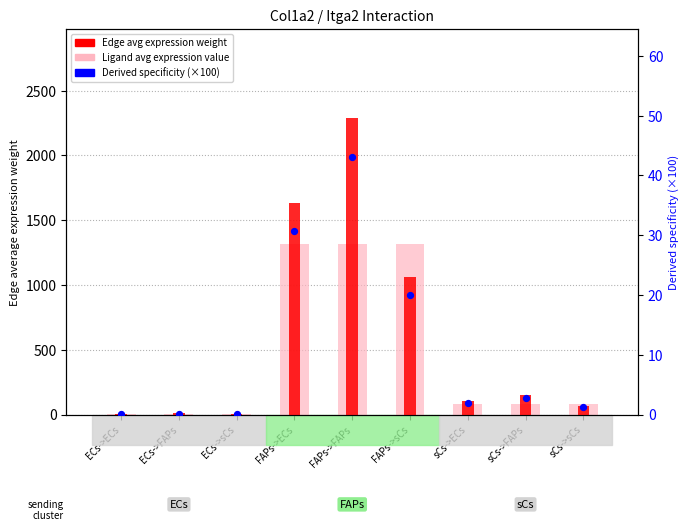

At how many categories does at least one series exceed 1939?

1